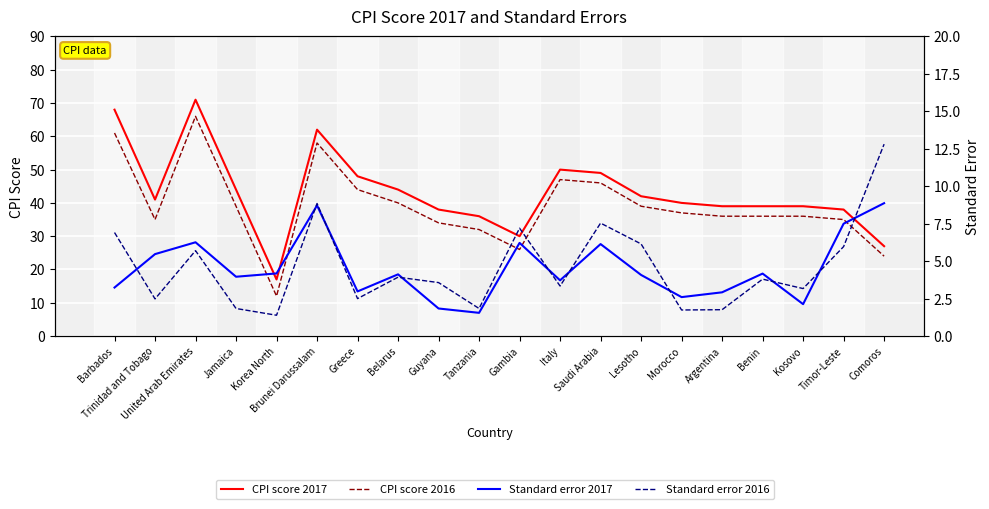

What is the spread (max minus min) of values at Brunei Darussalam?

53.3